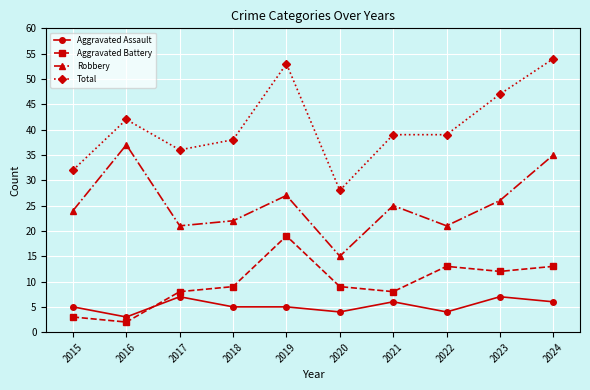

True or false: Robbery has a value of 27 at 2019.

True